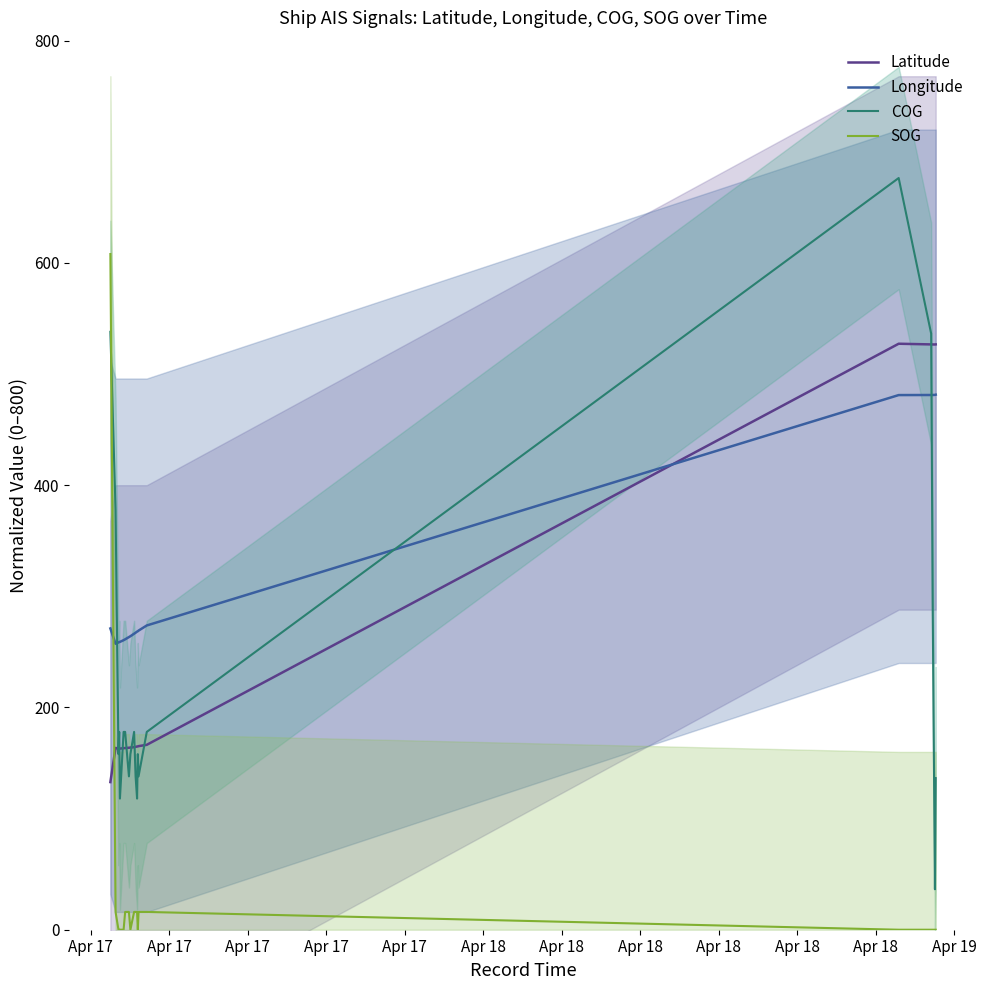

Count the number of data series in this chart.

4